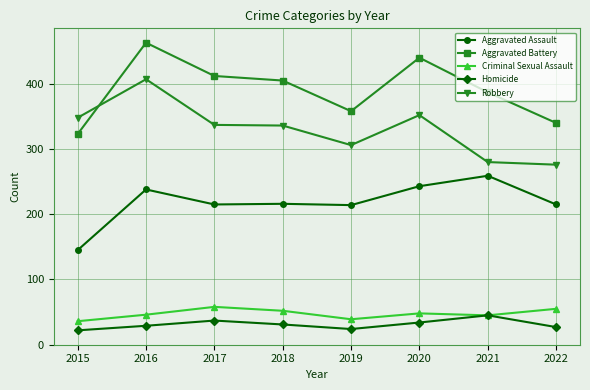

True or false: Aggravated Battery has more than 0 interior local peaks.

True